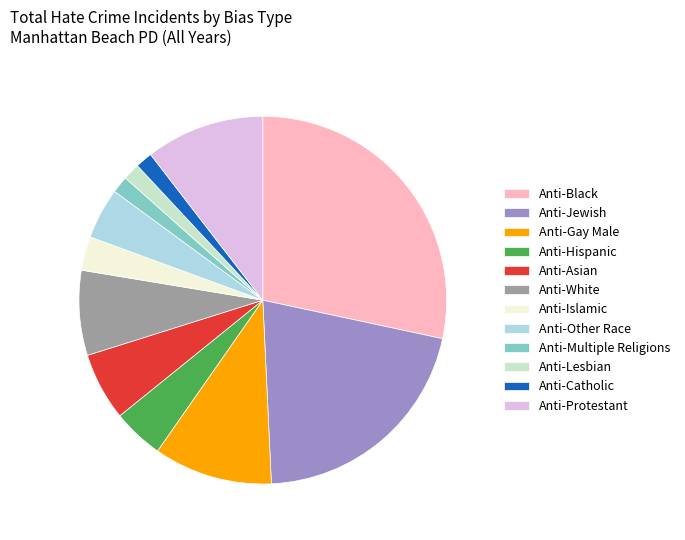

Count the number of slices in the pie.

12